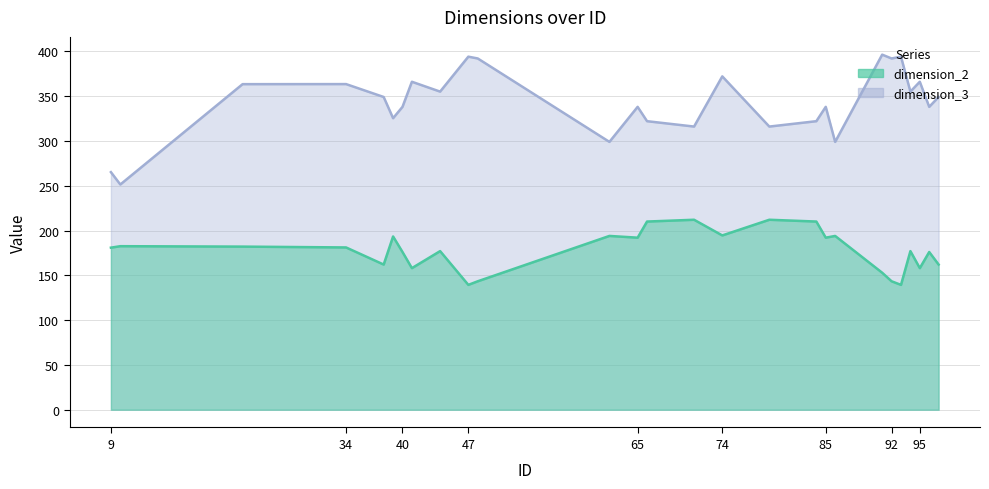

Reading right to left, extract all data points from this chart.

dimension_2: 97=162.0	96=176.0	95=158.0	94=177.0	93=139.3	92=143.3	91=152.9	86=193.9	85=192.0	84=210.0	79=212.0	74=194.5	71=212.0	66=210.0	65=192.0	62=193.9	48=143.3	47=139.3	44=177.0	41=158.0	40=176.0	39=193.3	38=162.0	34=181.1	23=182.0	10=182.5	9=180.9
dimension_3: 97=349.0	96=338.0	95=366.0	94=355.0	93=394.0	92=392.0	91=396.3	86=298.9	85=338.0	84=322.0	79=316.0	74=372.0	71=316.0	66=322.0	65=338.0	62=298.9	48=392.0	47=394.0	44=355.0	41=366.0	40=338.0	39=325.3	38=349.0	34=363.4	23=363.3	10=251.3	9=265.1